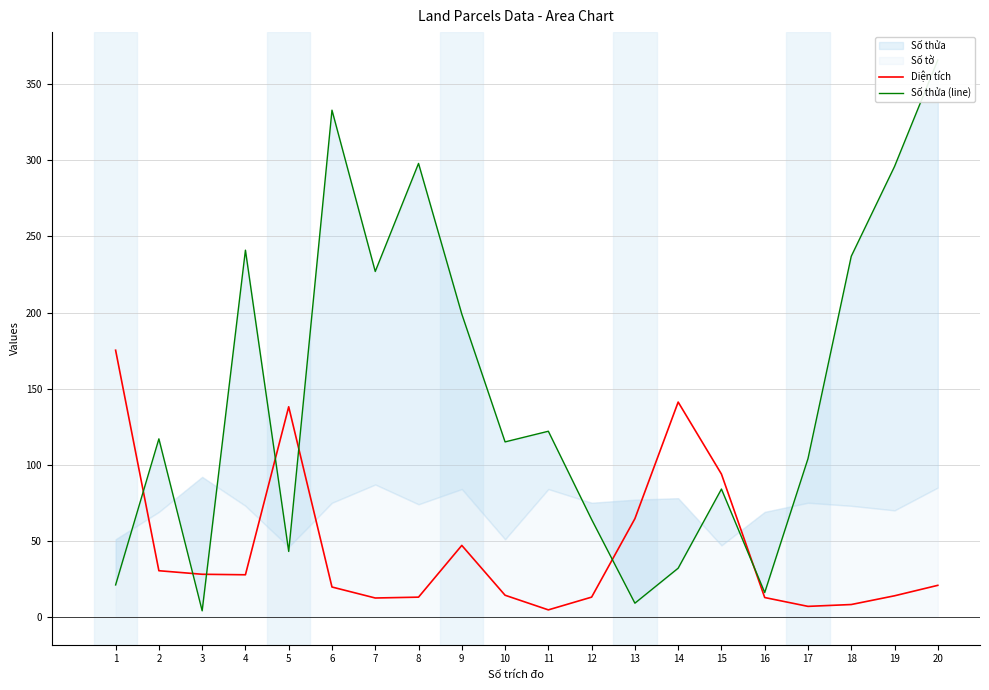

The Diện tích series shows 93.8 at 5. True or false?

False